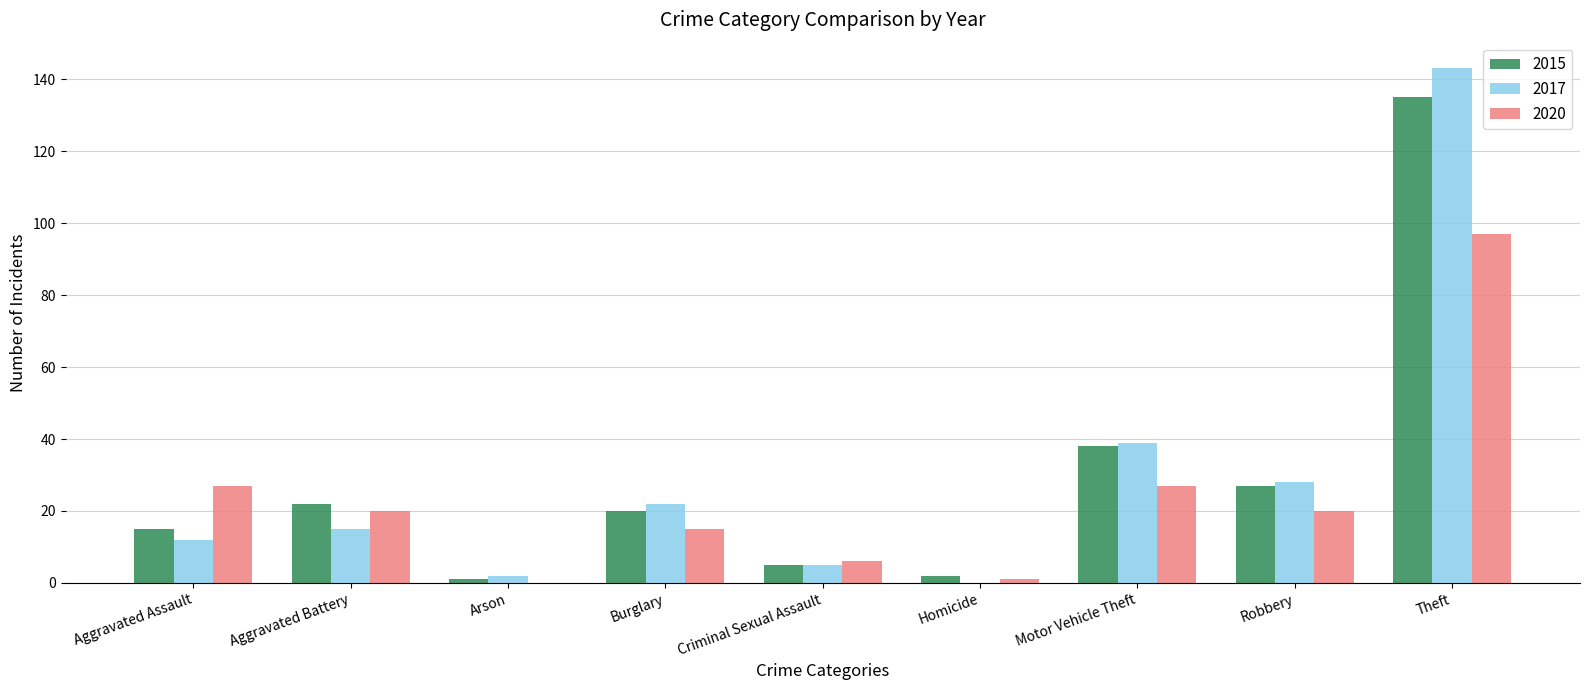

Count the number of categories in the chart.

9